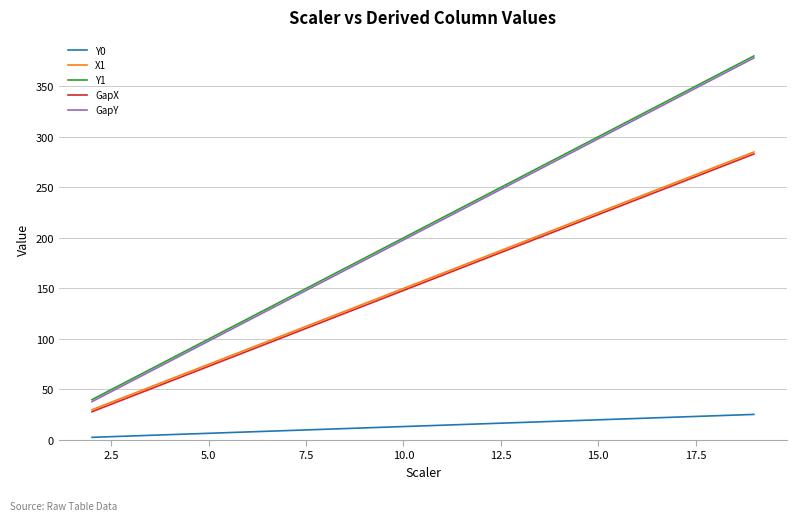

True or false: X1 and Y1 intersect in this chart.

False